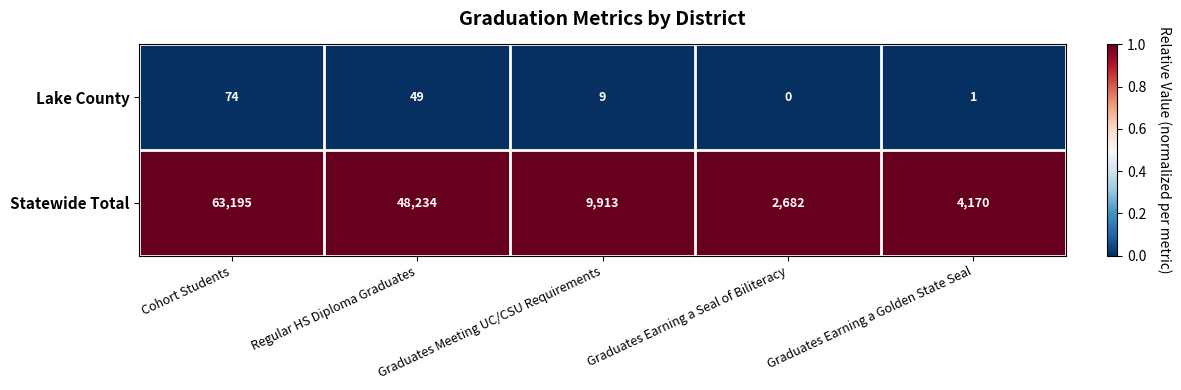

List the series in order of their peak value, lowest first.

Lake County, Statewide Total